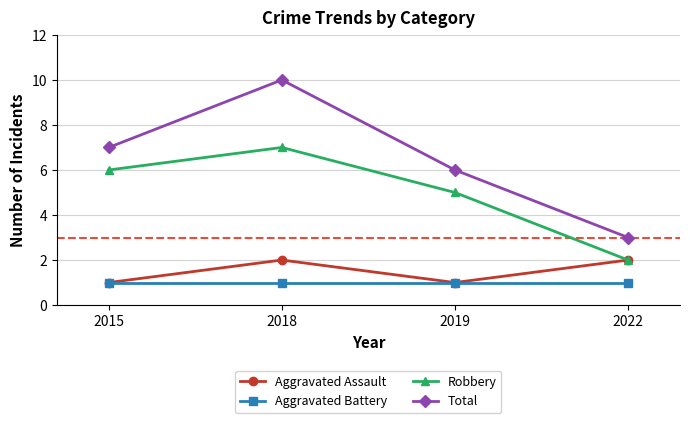

True or false: Robbery and Aggravated Battery intersect in this chart.

False